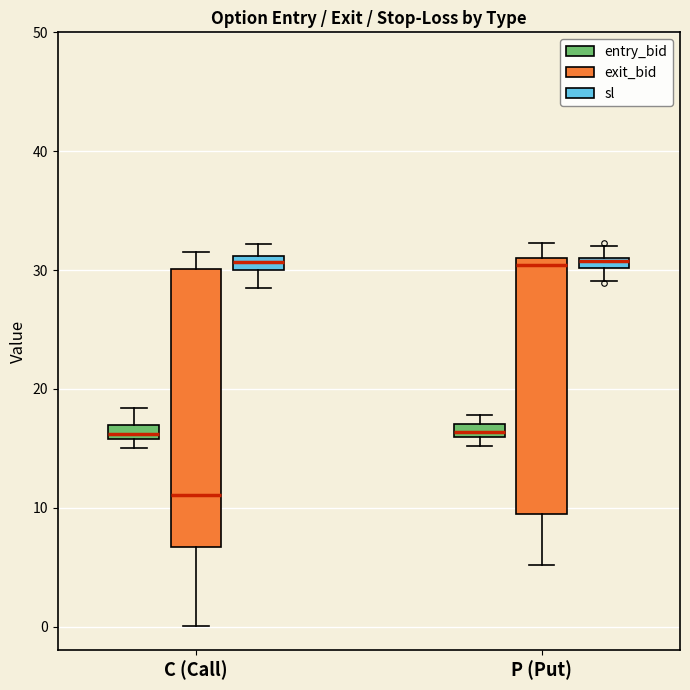

Which box is the tallest, from its lower edge to its upper edge?

C (Call) (exit_bid)